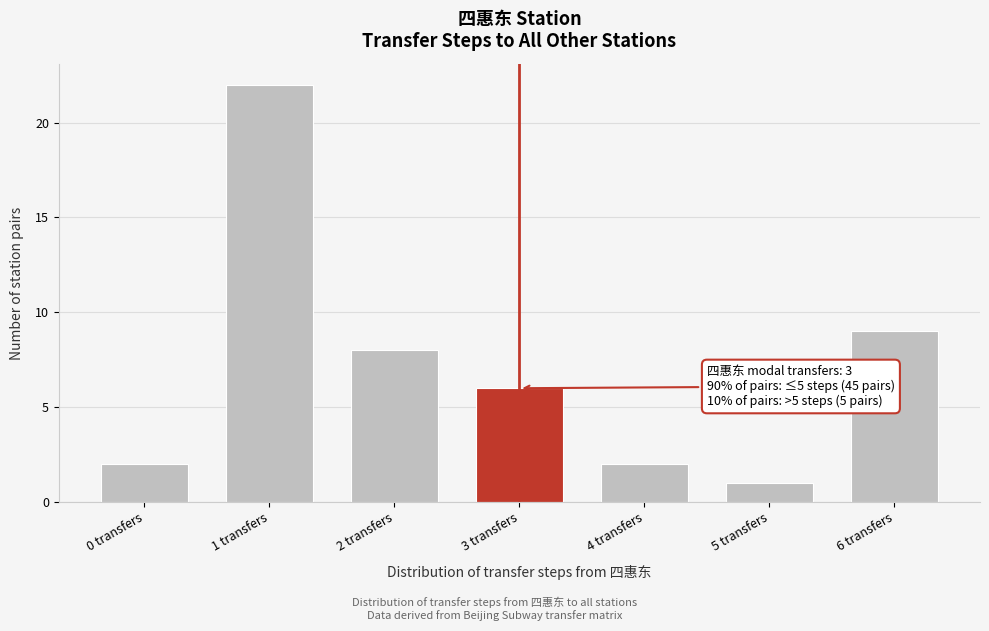

Reading left to right, extract all data points from this chart.

0 transfers=2	1 transfers=22	2 transfers=8	3 transfers=6	4 transfers=2	5 transfers=1	6 transfers=9